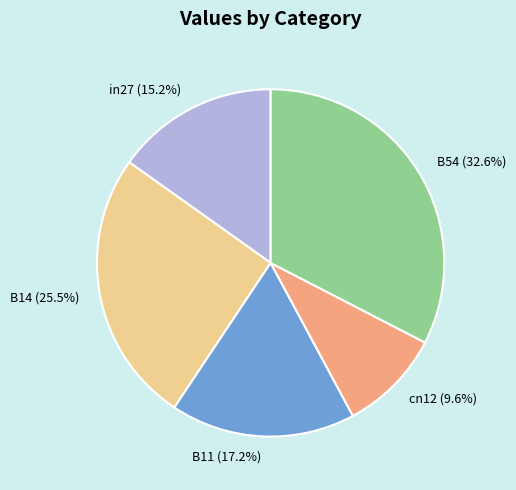

How many slices are in this pie chart?

5